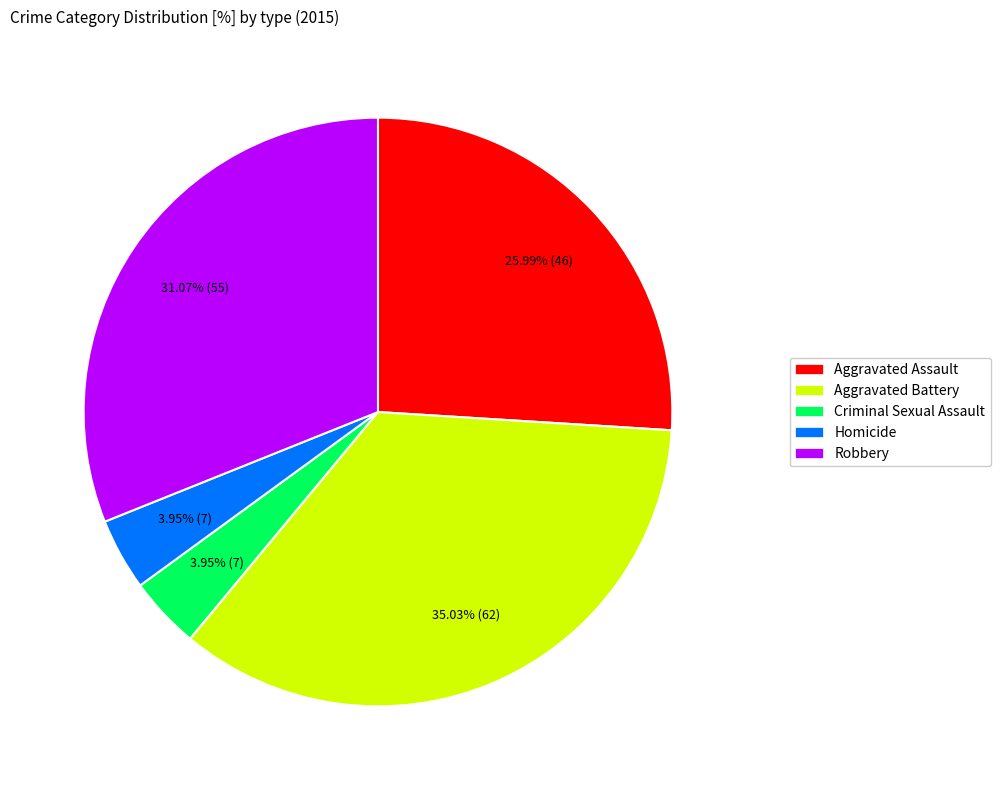

Is it true that Aggravated Assault is 18% of the pie?

False